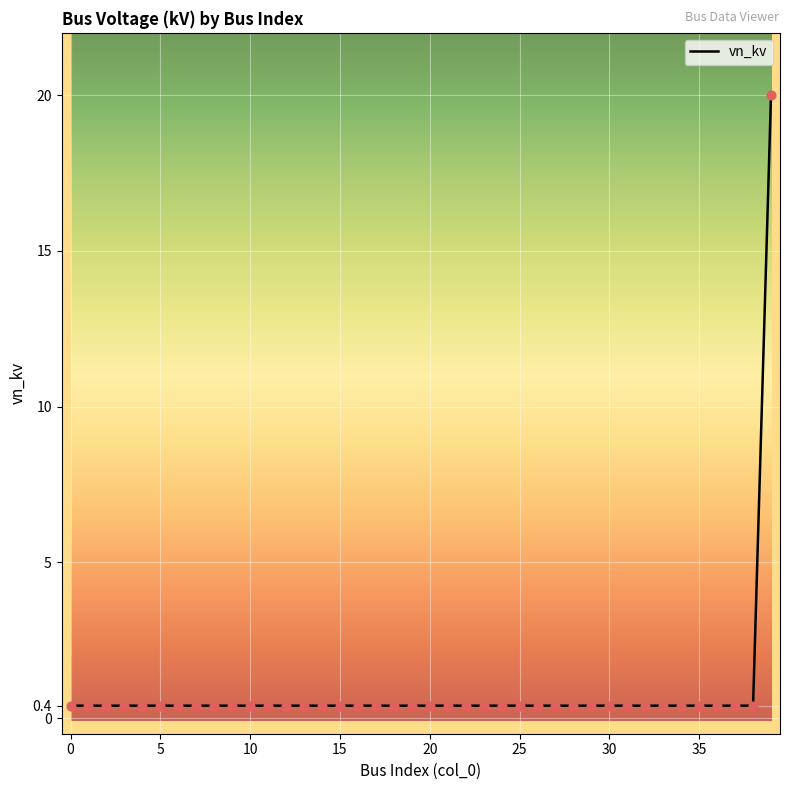

What is the difference between the maximum and minimum values?

19.6